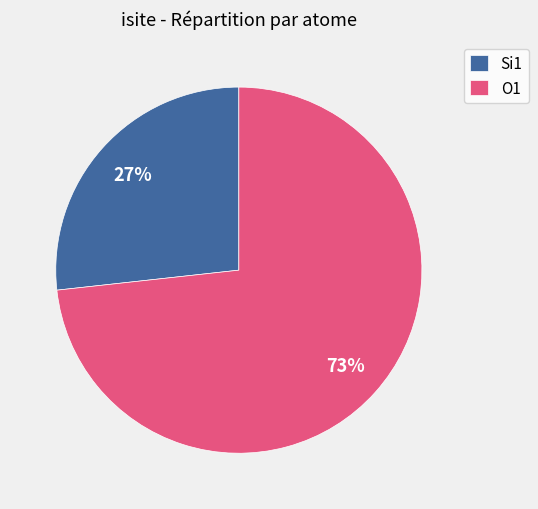

To the nearest percent, what is the average slice percentage?

50%